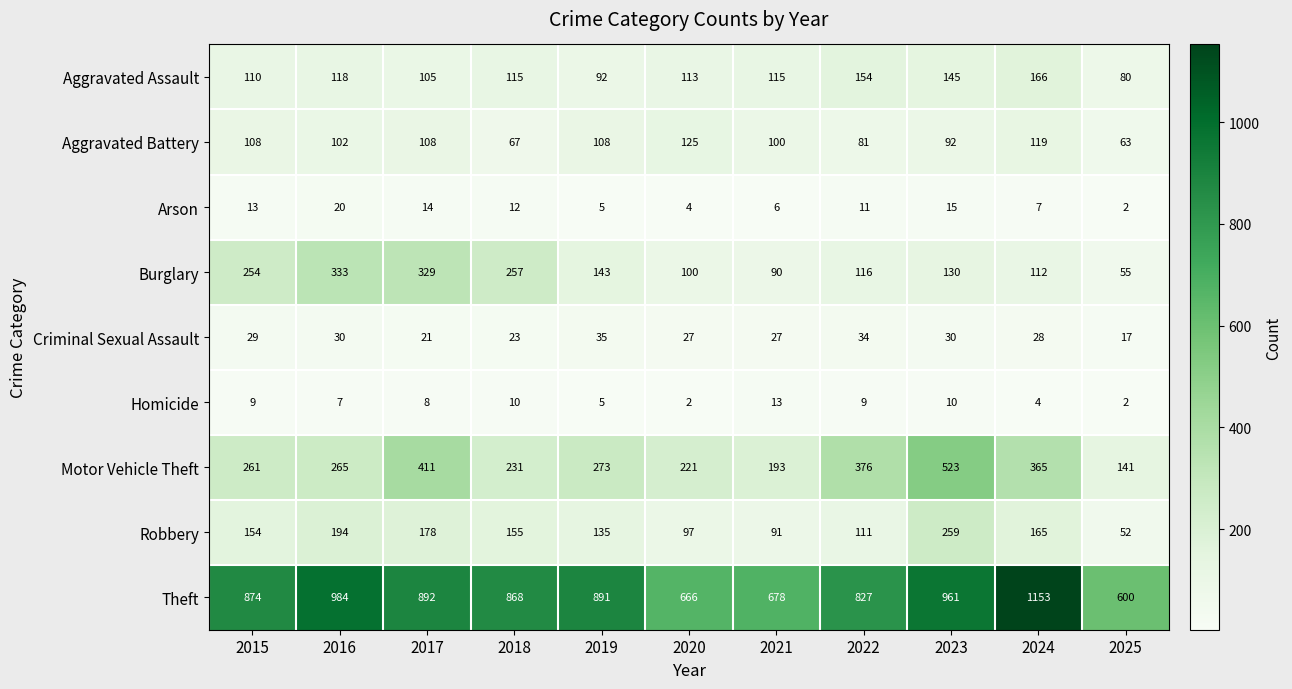

At which label is Theft closest to 876?

2015